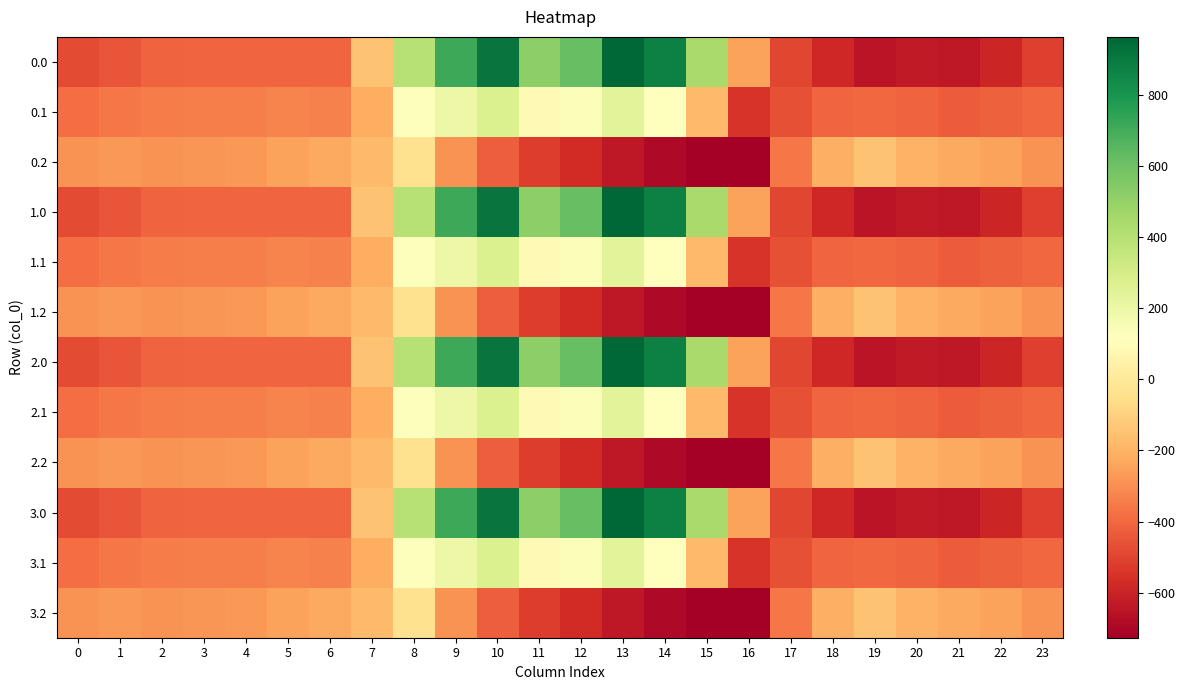

What is the smallest value displayed?

-726.6